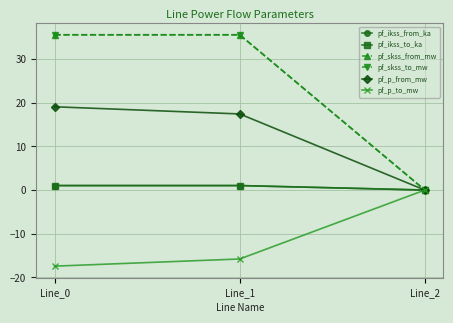

What is the sum of the pf_skss_from_mw values at Line_2 and Line_1?

35.5